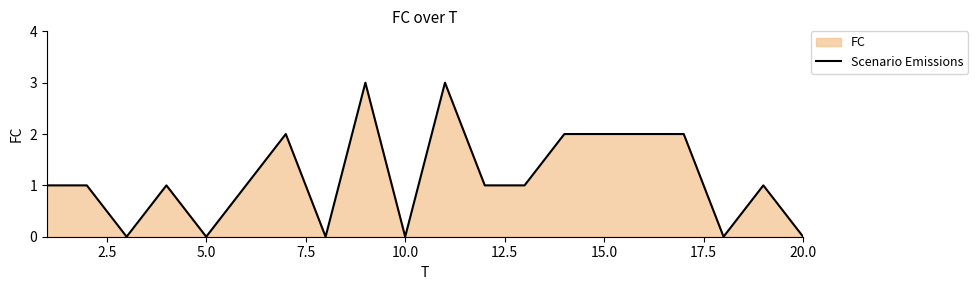

What is the greatest value displayed?

3